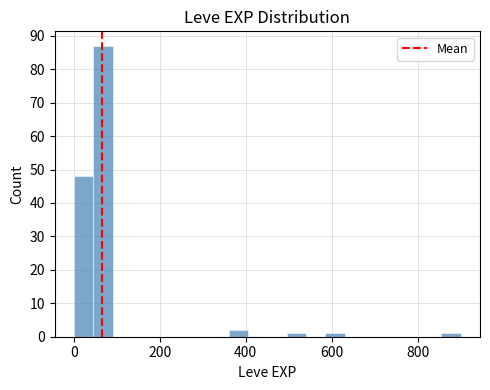

Read against the x-axis, roughly where is the centre of the tallest bar?

60